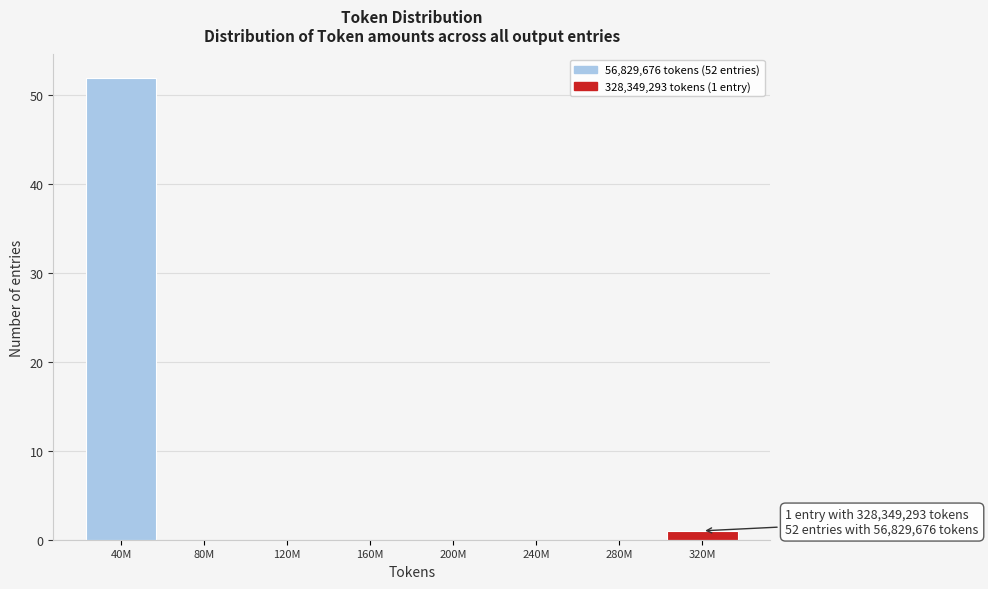

Reading left to right, transcribe all the data shown in this chart.

40M=52	80M=0	120M=0	160M=0	200M=0	240M=0	280M=0	320M=1